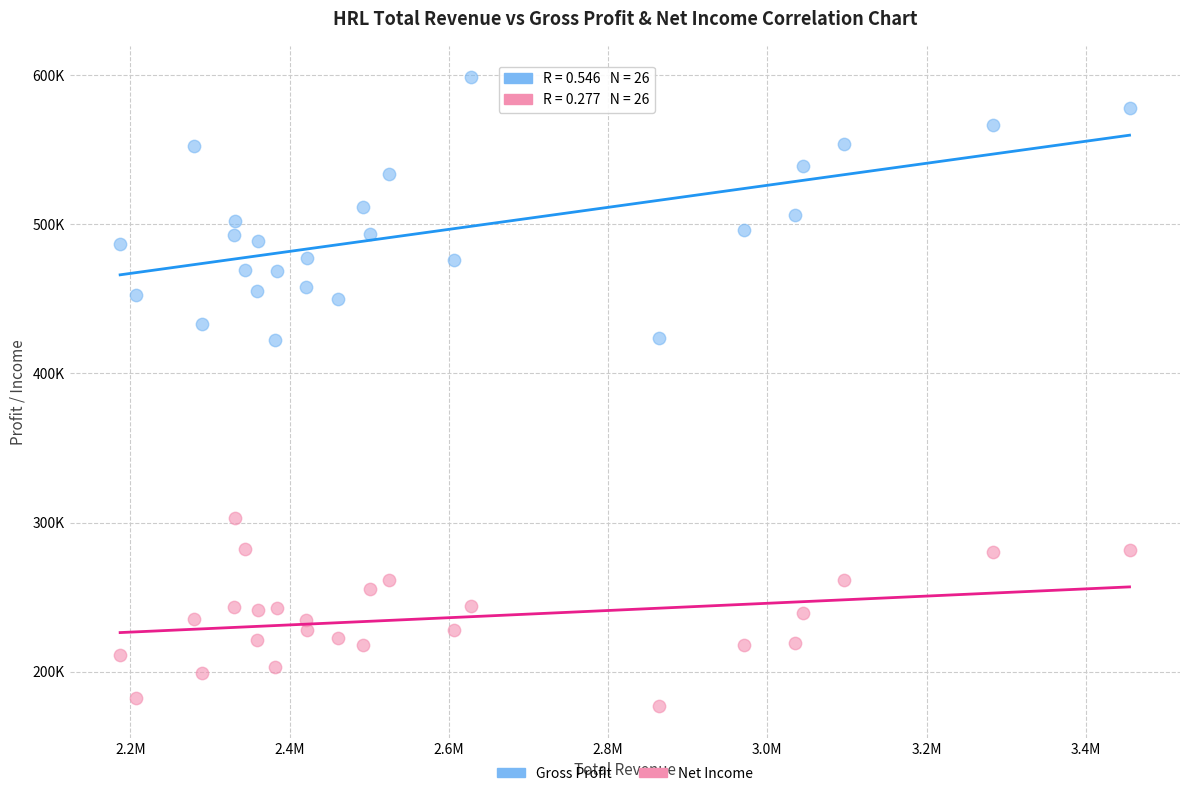

What are all the series names shown in the legend?

Gross Profit, Net Income